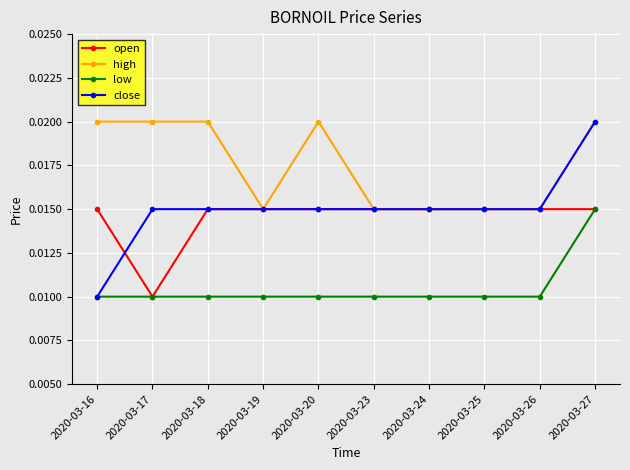

Which series has the largest total across all categories?

high